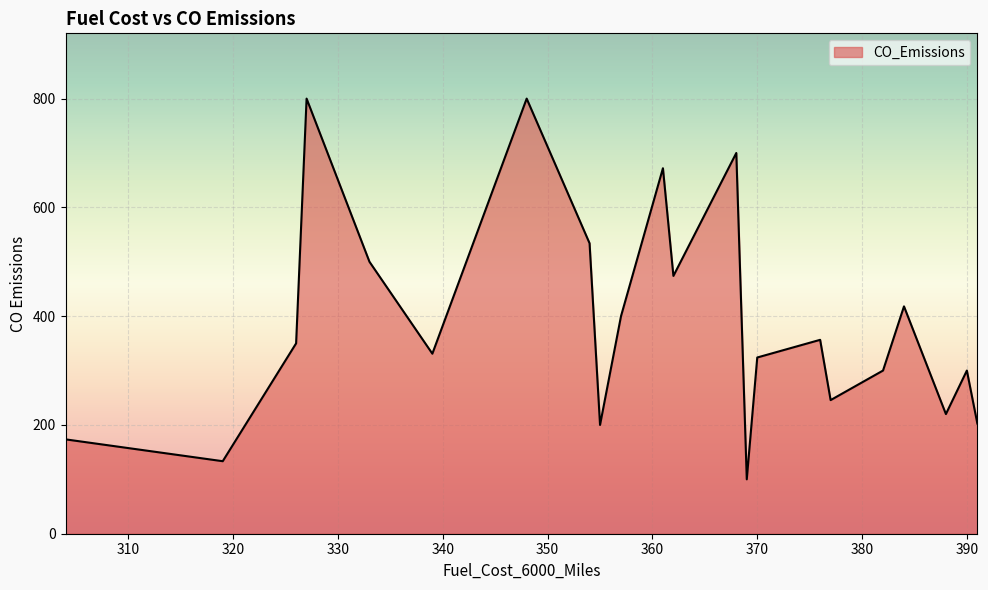

What is the maximum value shown in the chart?

800.0